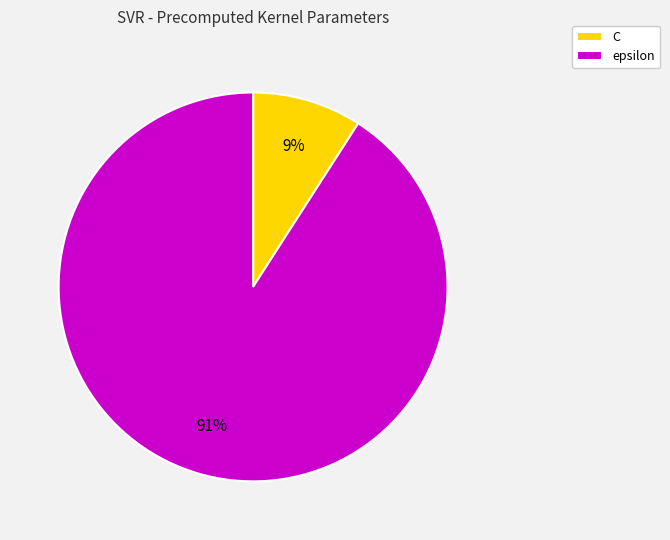

Count the number of slices in the pie.

2